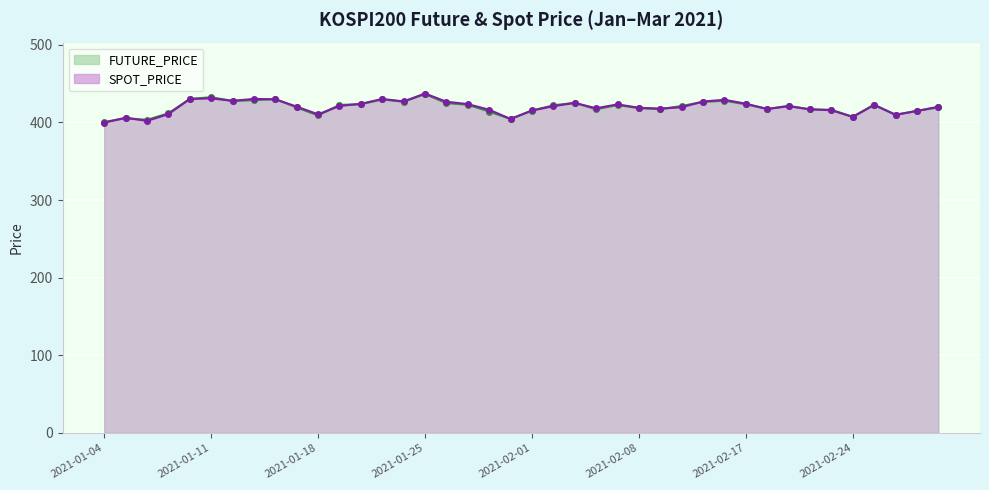

Where is SPOT_PRICE nearest to the value 418?

2021-02-09